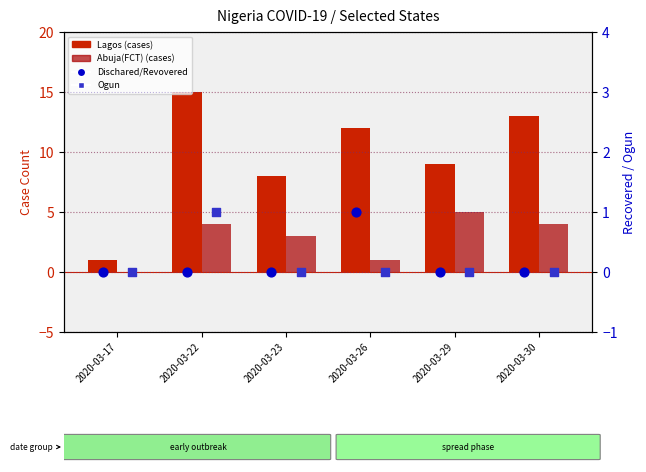

Which series has the largest Y range (max minus min)?

Lagos